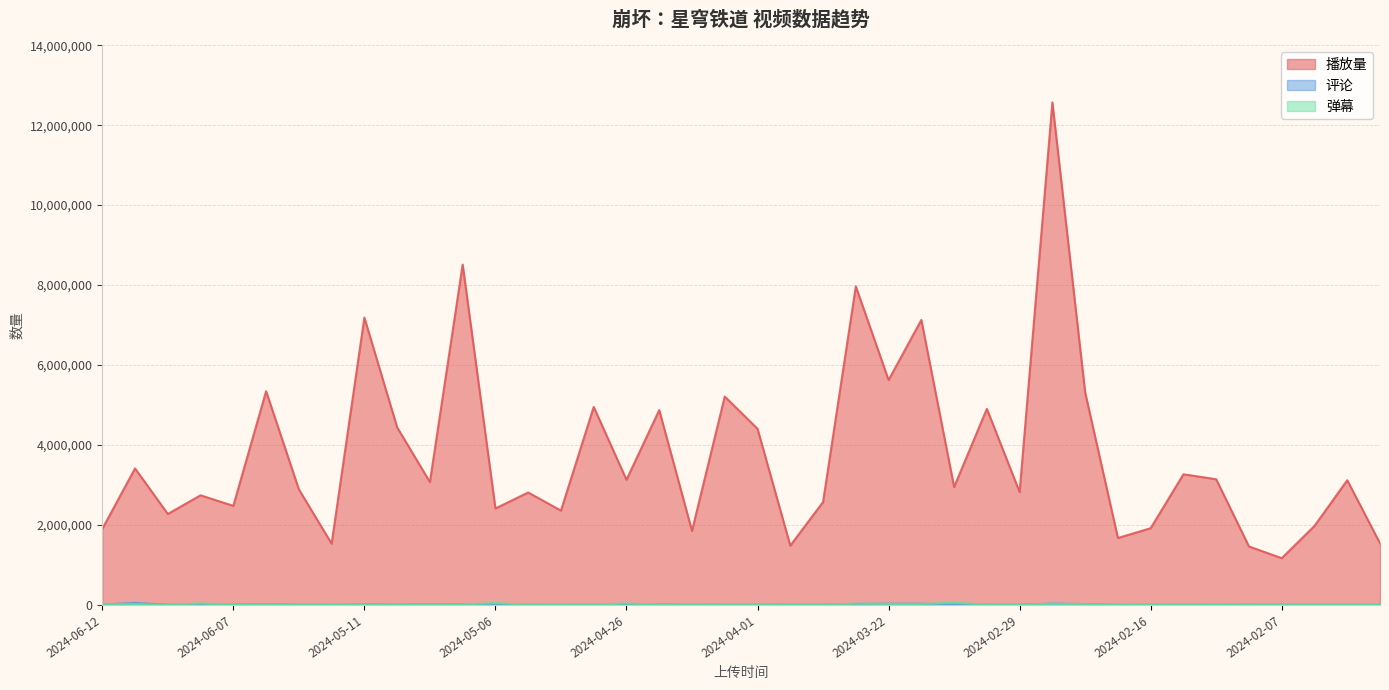

Reading left to right, list all the values displayed in this chart.

播放量: 1902552	3415945	2276550	2743595	2479760	5345788	2892675	1534033	7186953	4442791	3075048	8513613	2414874	2813403	2360338	4953330	3130889	4874956	1853482	5213401	4406670	1484922	2575833	7966943	5625619	7129075	2951773	4905844	2823683	12567331	5316686	1676202	1921086	3269260	3145064	1463968	1171142	1976963	3120307	1542193
评论: 12445	51217	8523	9032	9141	23877	8887	5369	14238	9162	14687	16677	8646	7494	5186	9657	7037	12789	8210	19160	19566	7233	8643	27182	33581	32633	11376	9649	7659	35897	22819	3654	4413	8749	11168	9111	7456	7498	7453	3688
弹幕: 18586	23365	6112	38591	8566	17100	9116	8945	10272	6348	7967	13870	46770	9376	8687	9729	38042	8522	10454	20956	26232	2742	7206	33664	27401	25288	55884	9585	9034	30936	21329	3061	3494	11098	23943	6707	12347	6837	8208	9530